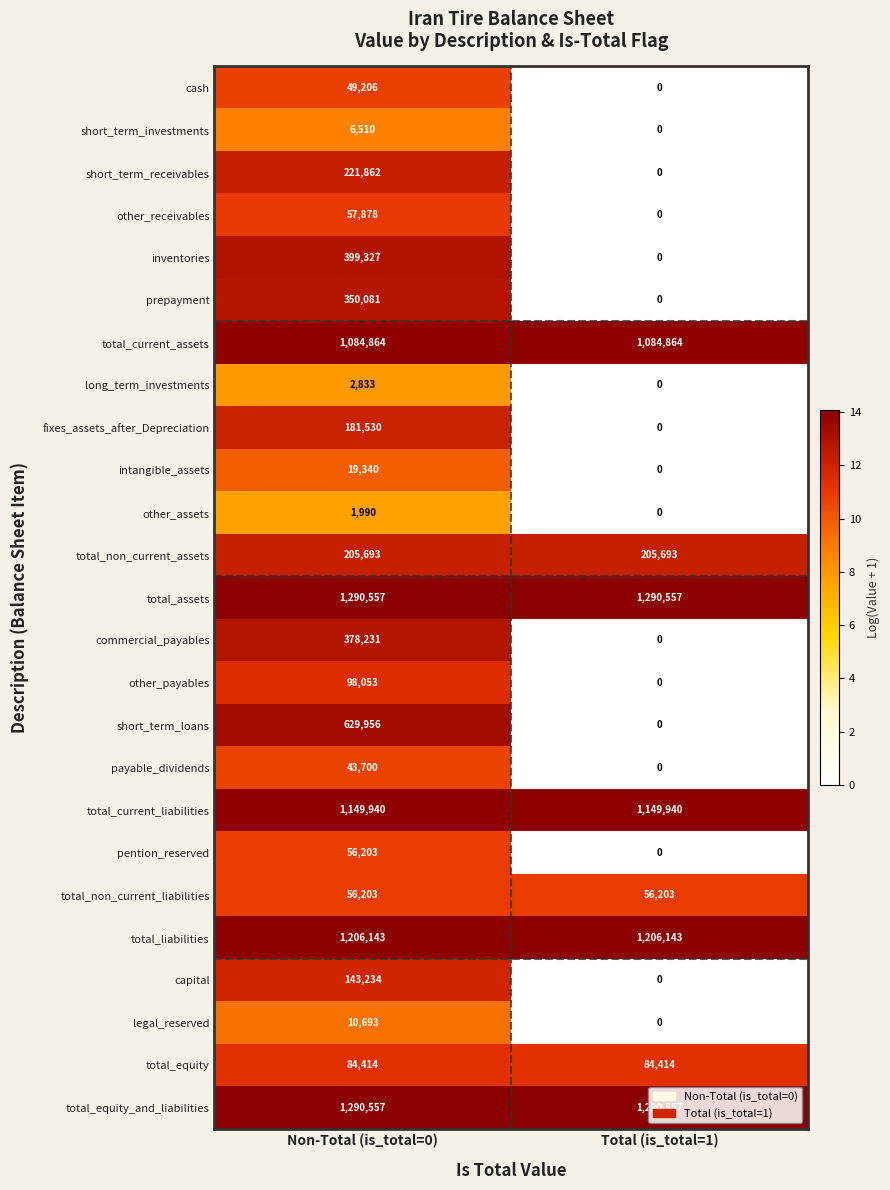

What is the difference between the commercial_payables values at Non-Total (is_total=0) and Total (is_total=1)?

378231